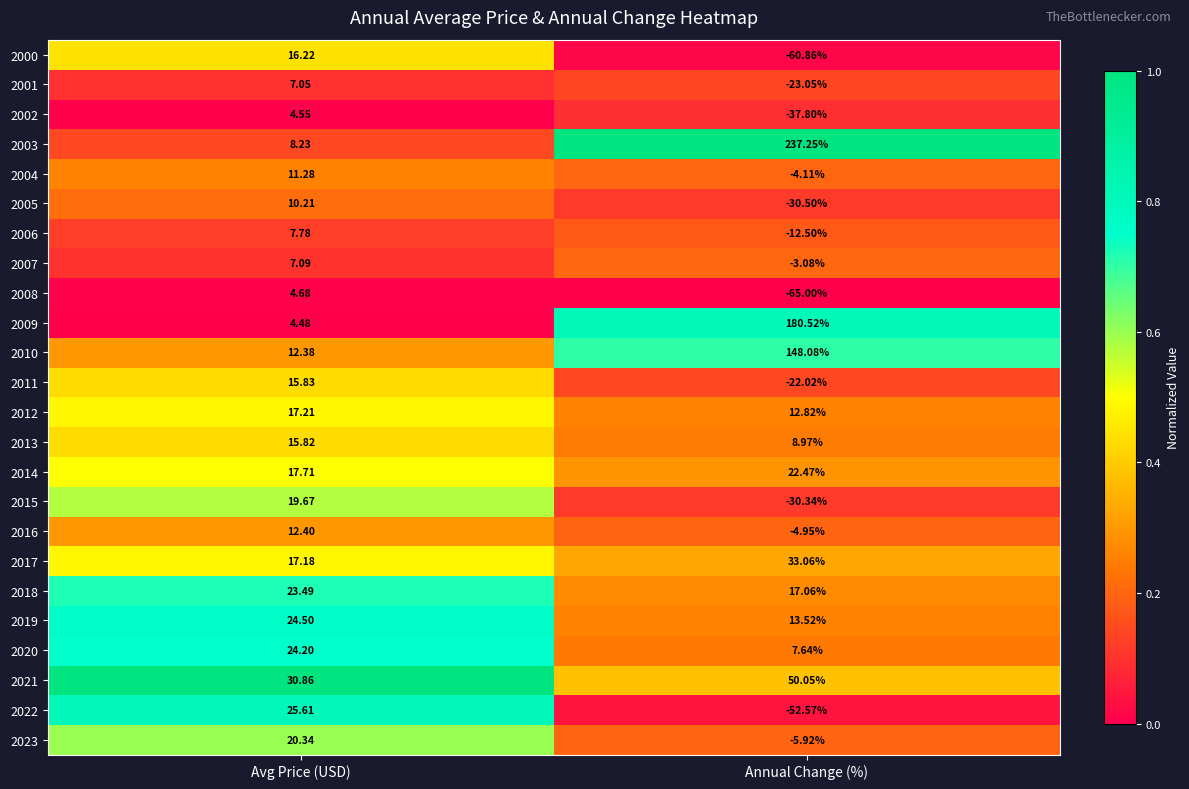

At which label does 2014 first exceed 22?

Annual Change (%)